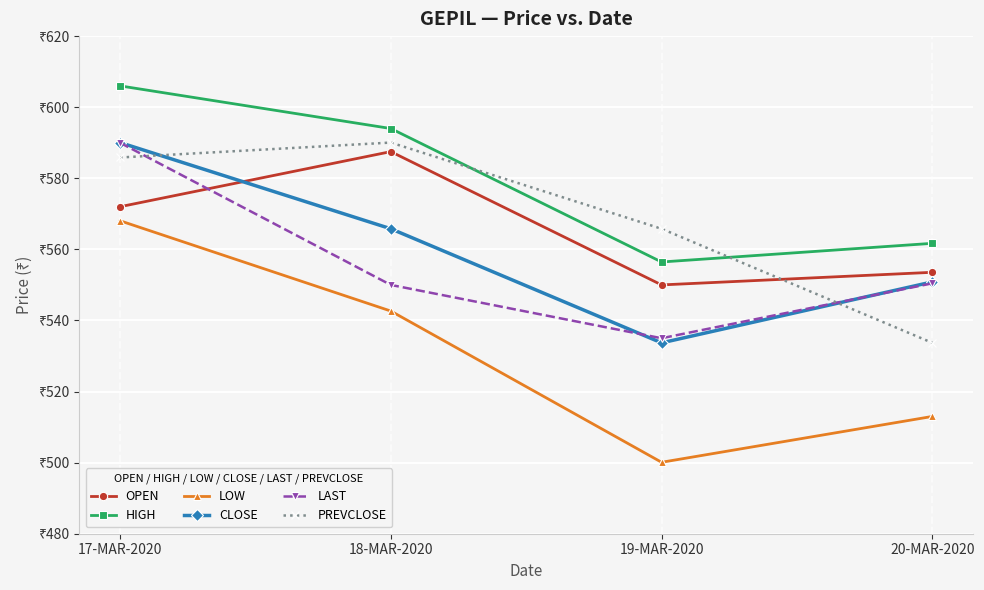

At which category does the chart reach its minimum across all series?

19-MAR-2020